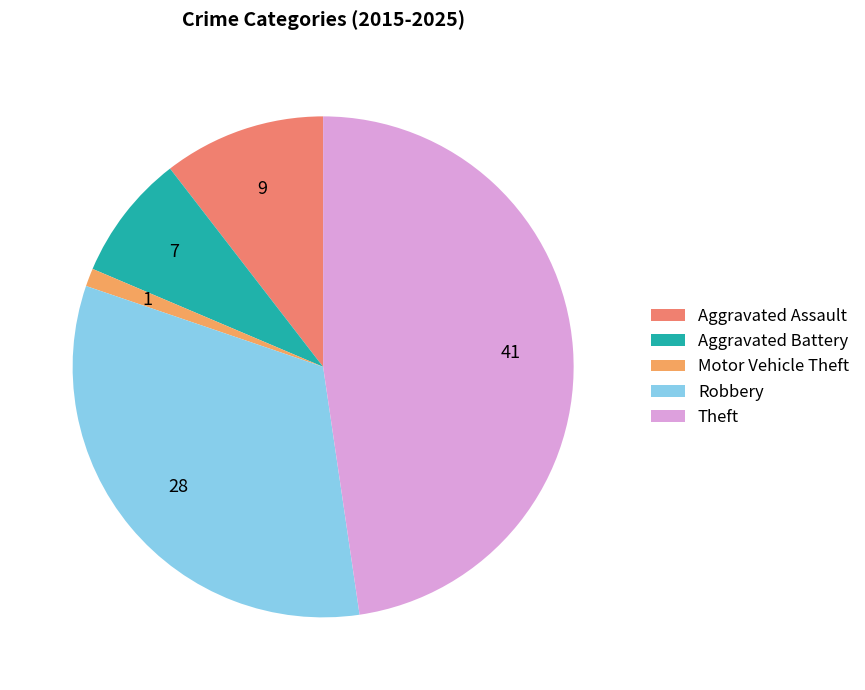

Which slice is the largest?

Theft